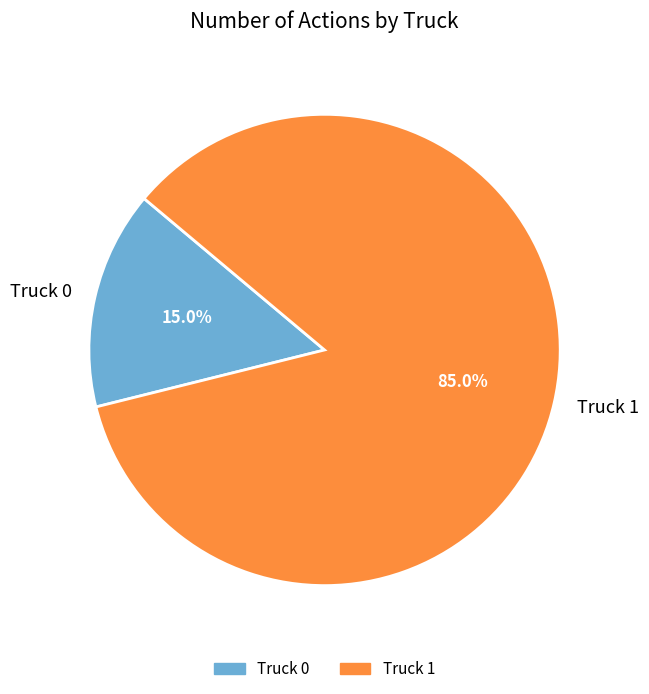

What percentage is NOT represented by Truck 1?

15.0%